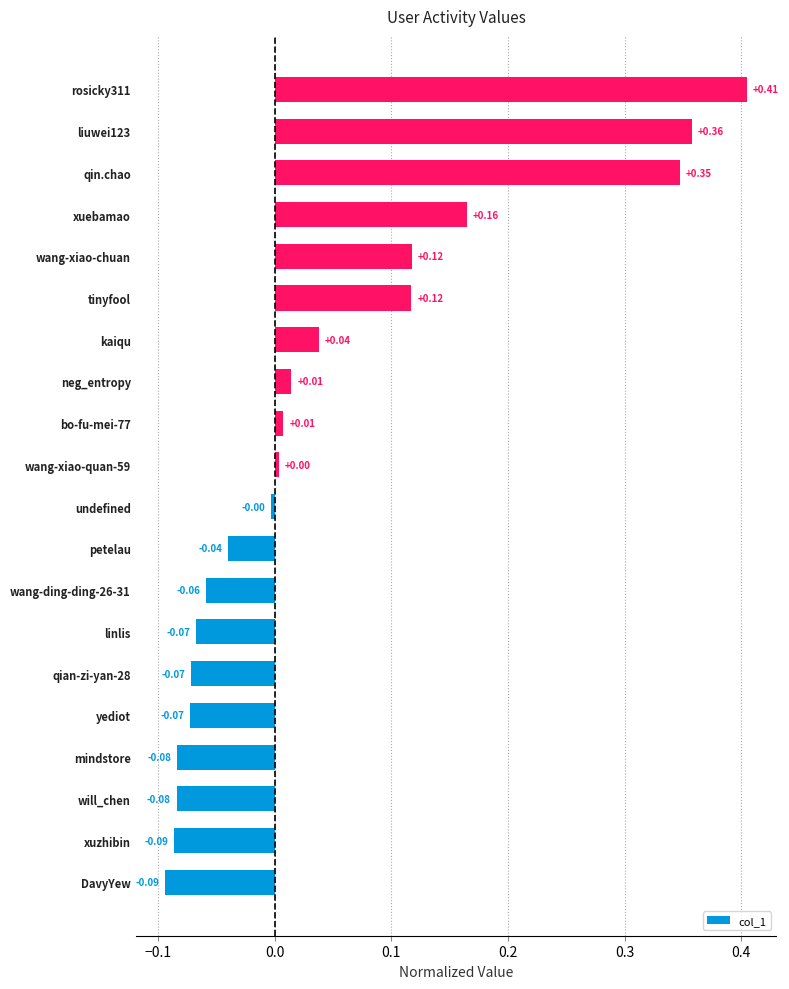

Does the chart contain stacked bars?

No